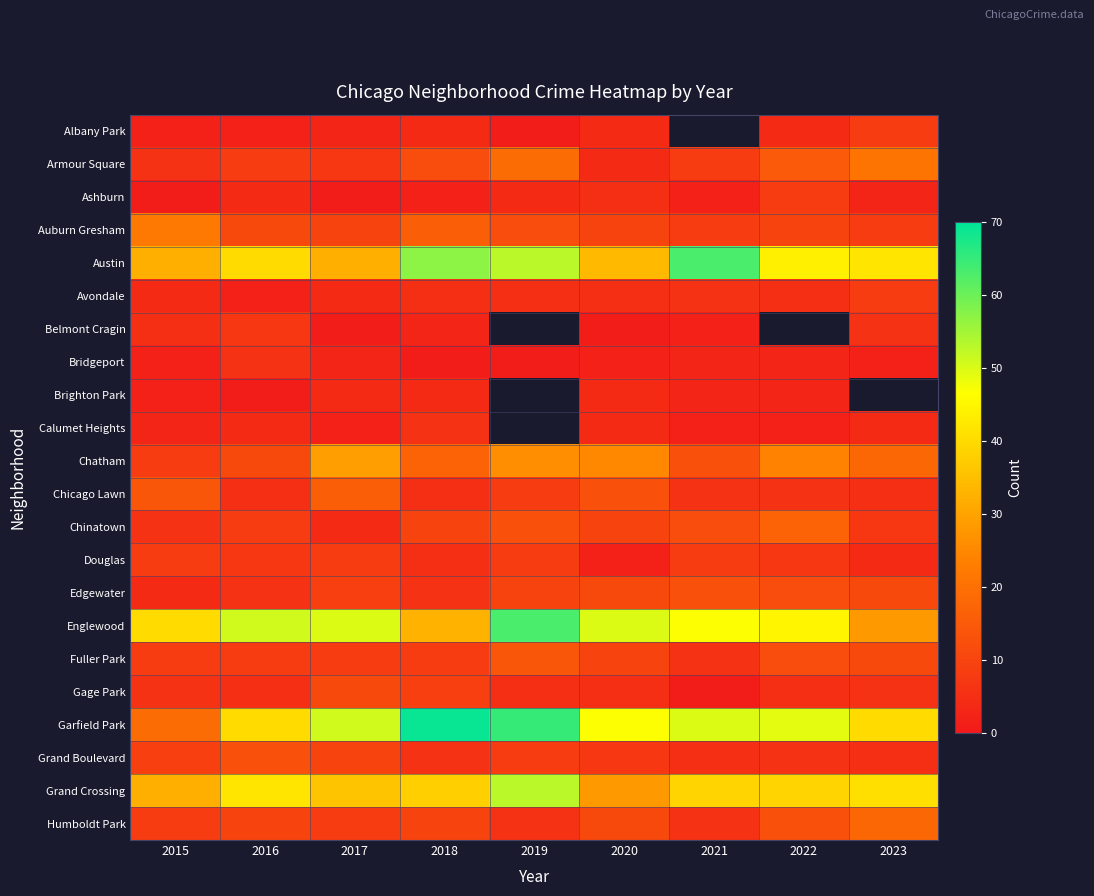

What is the difference between the second highest and minimum values in the Armour Square series?

15.0